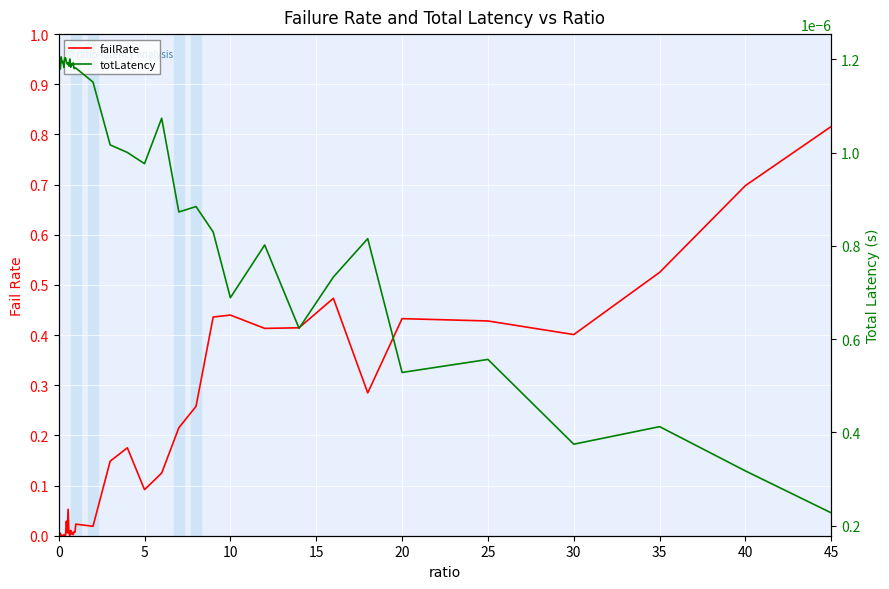

At which category does totLatency reach its first local valley?

10